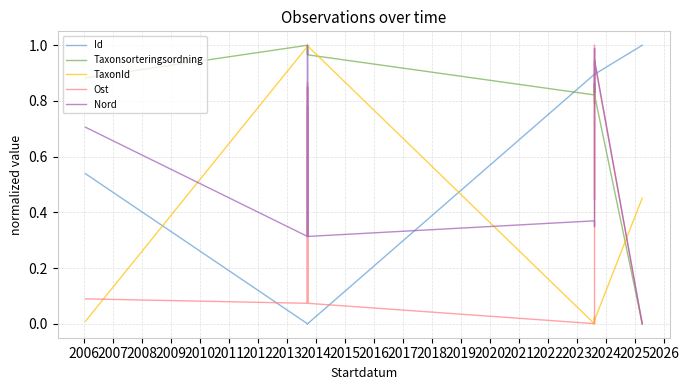

How many data points in Ost are above 0?

13